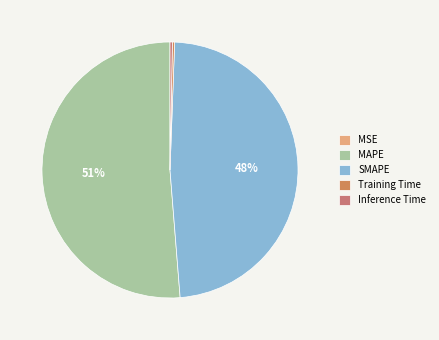

What is the smallest slice in the pie chart?

MSE